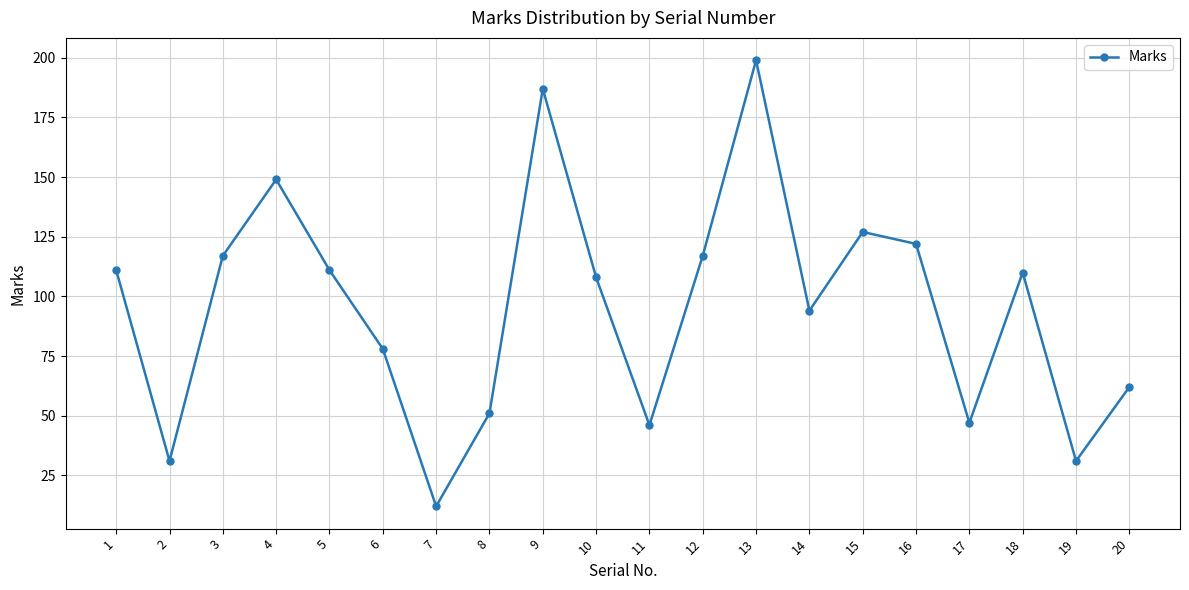

What is the difference between the values at 4 and 19?

118